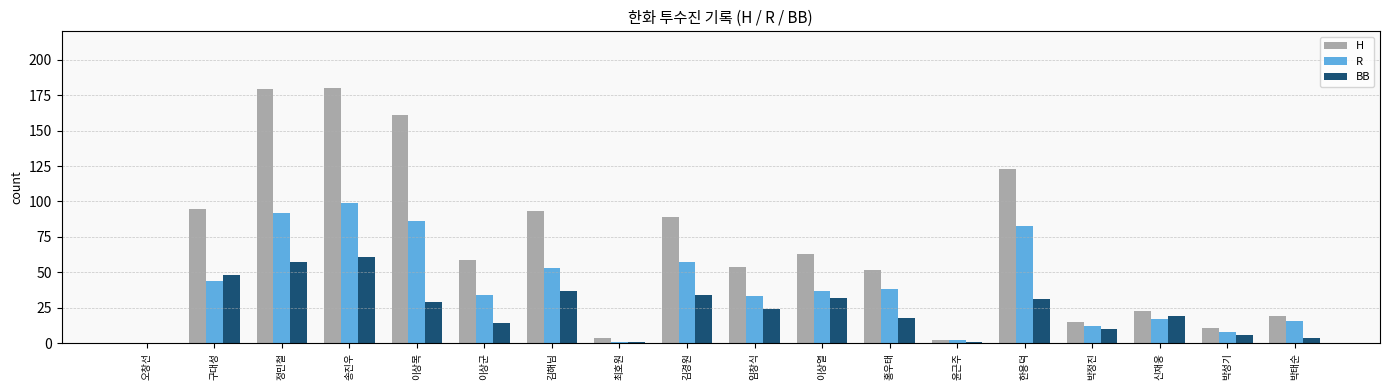

At which label does R first exceed 37?

구대성